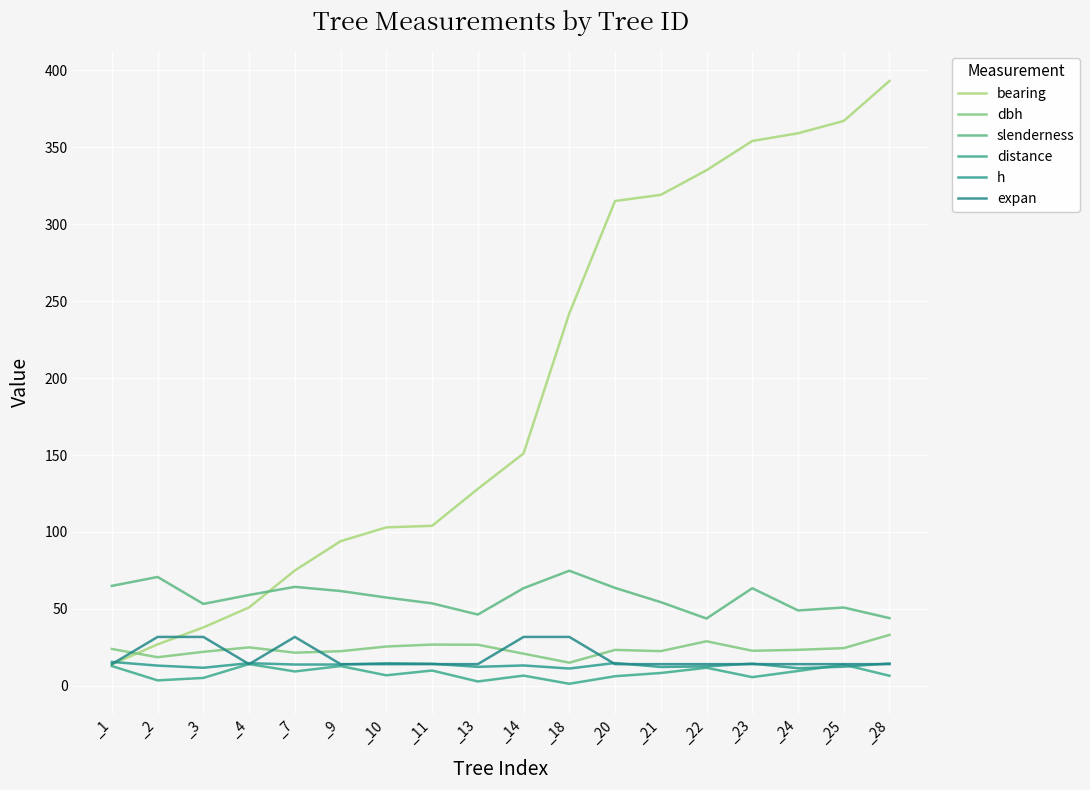

What is the total value across all series at _20?

437.4